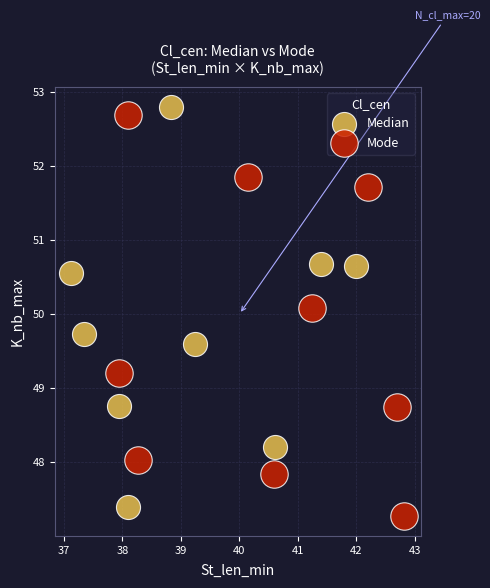

Which series reaches the minimum Y coordinate?

Mode